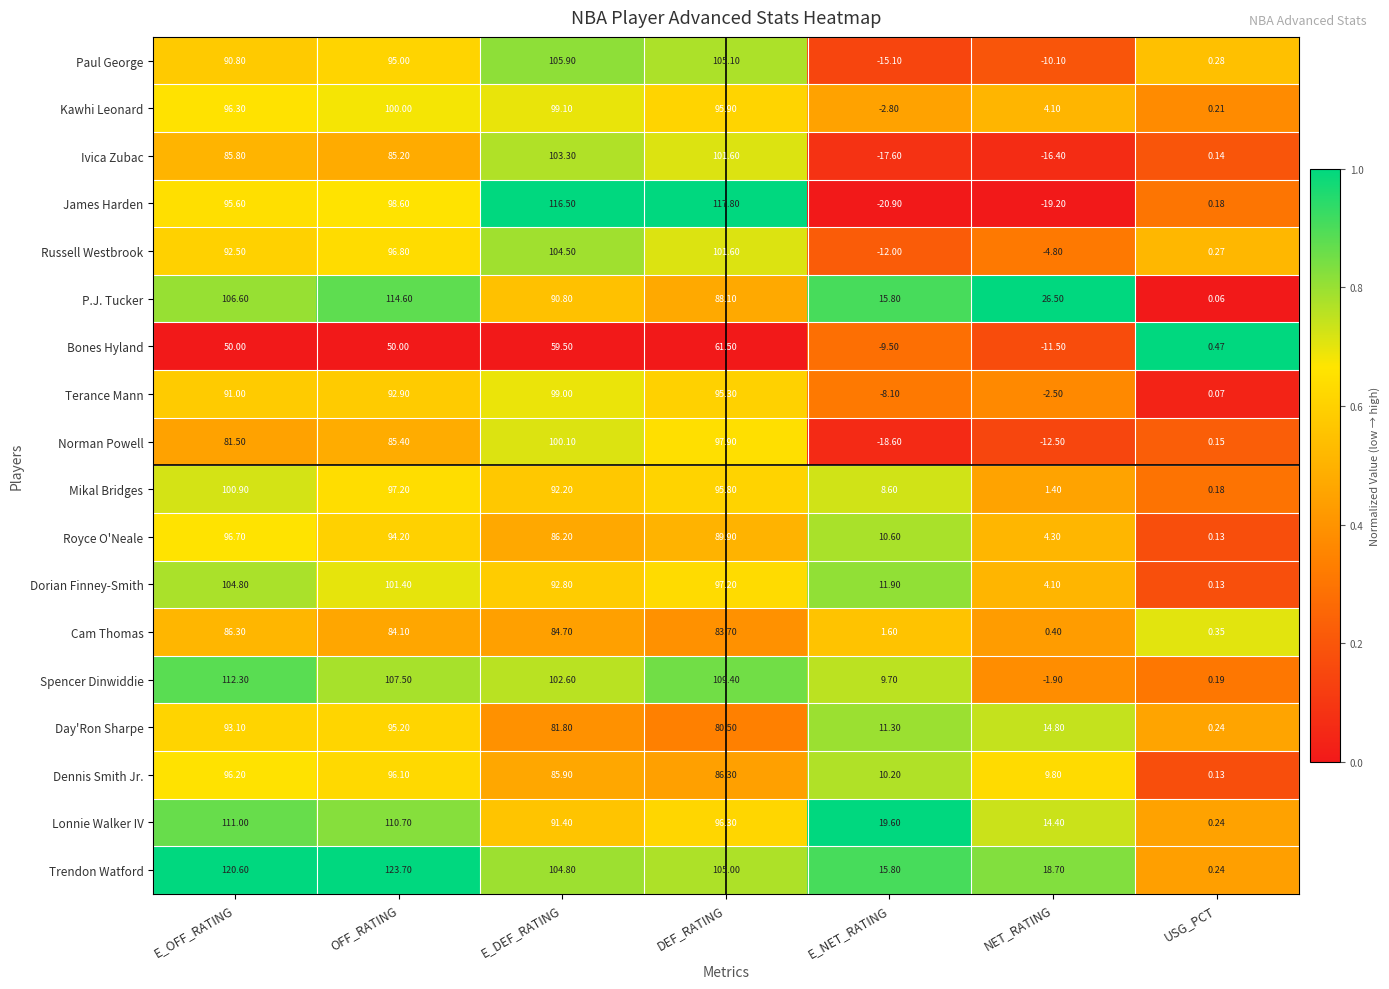

Where does the Royce O'Neale series first go above 86?

E_OFF_RATING